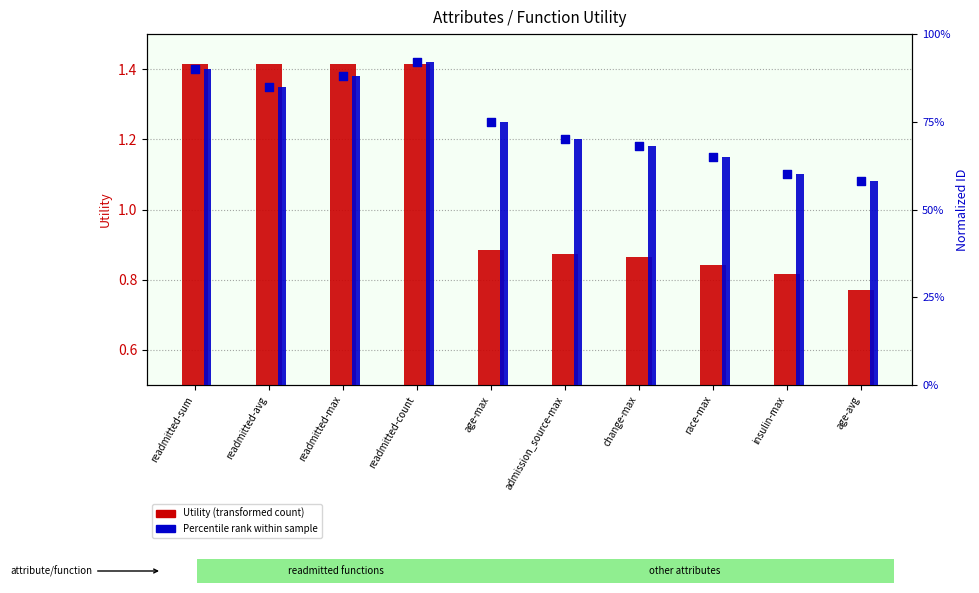

Is the value of Utility (transformed count) at readmitted-max greater than the value of Percentile rank within sample at readmitted-sum?

Yes